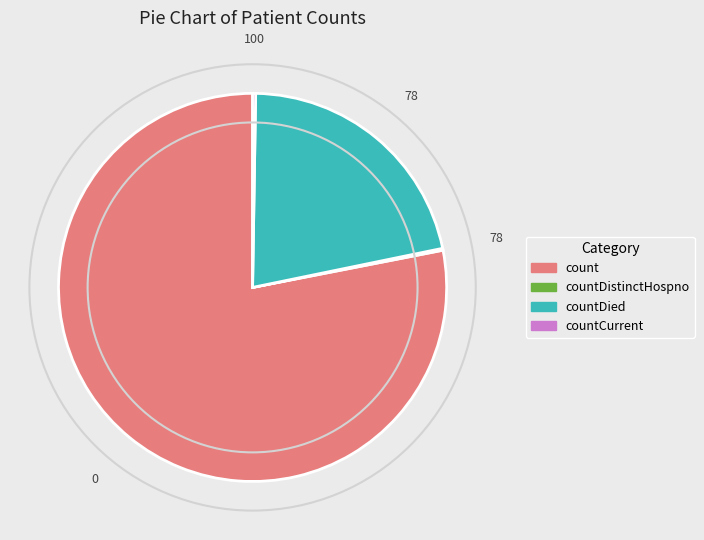

Which category has the biggest portion of the pie?

count